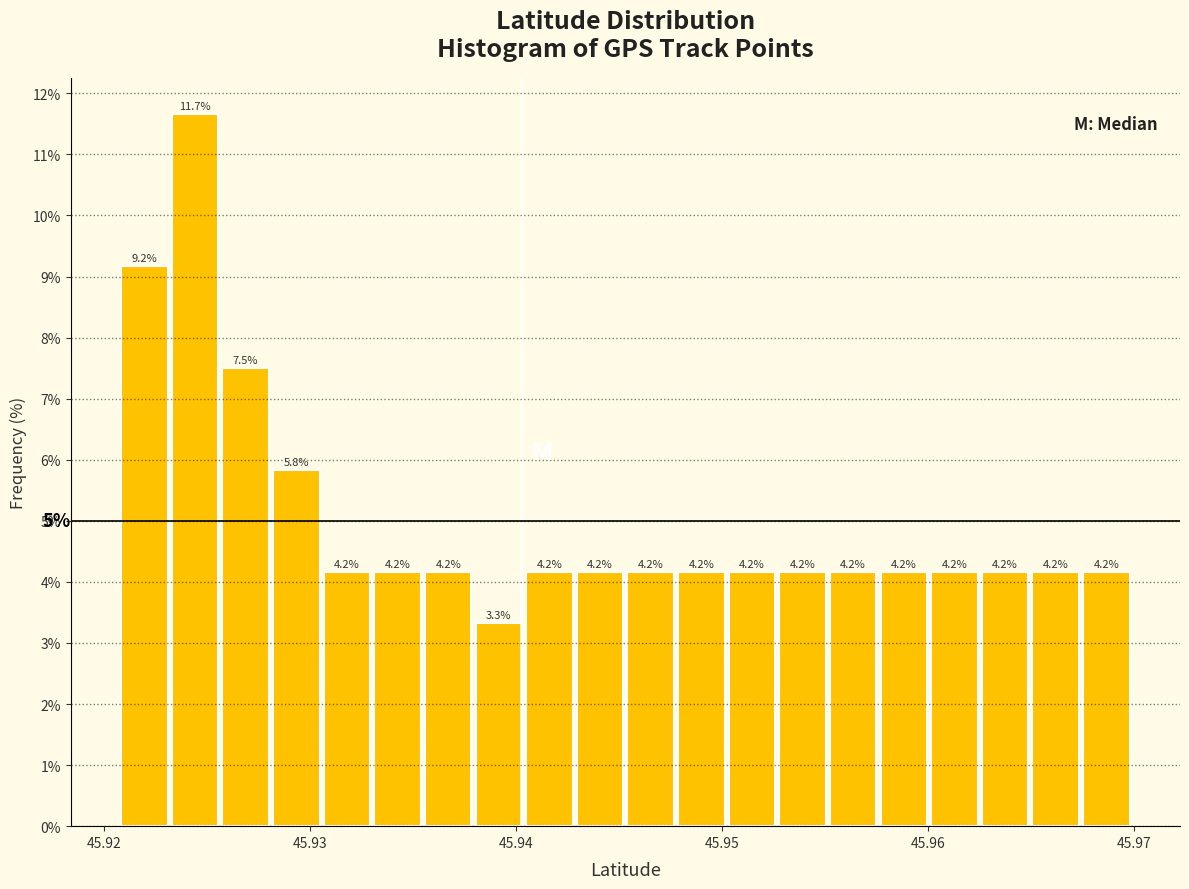

Read against the x-axis, roughly where is the centre of the tallest bar?

45.924